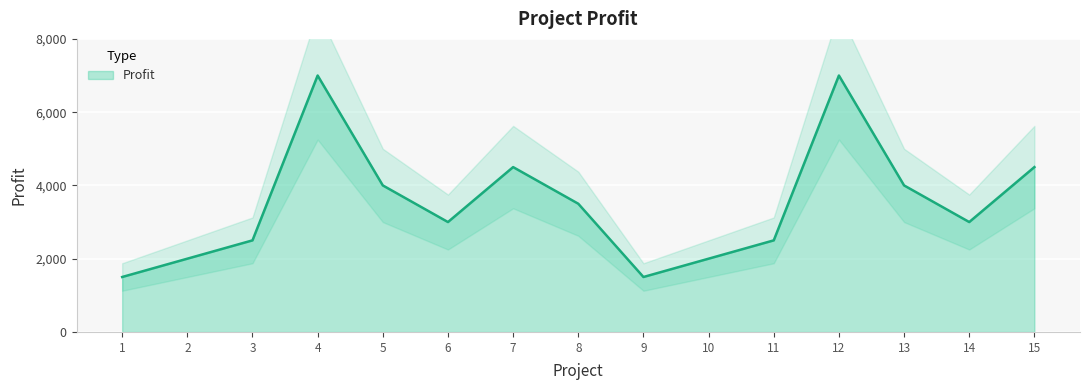

What is the sum of all values?

52500